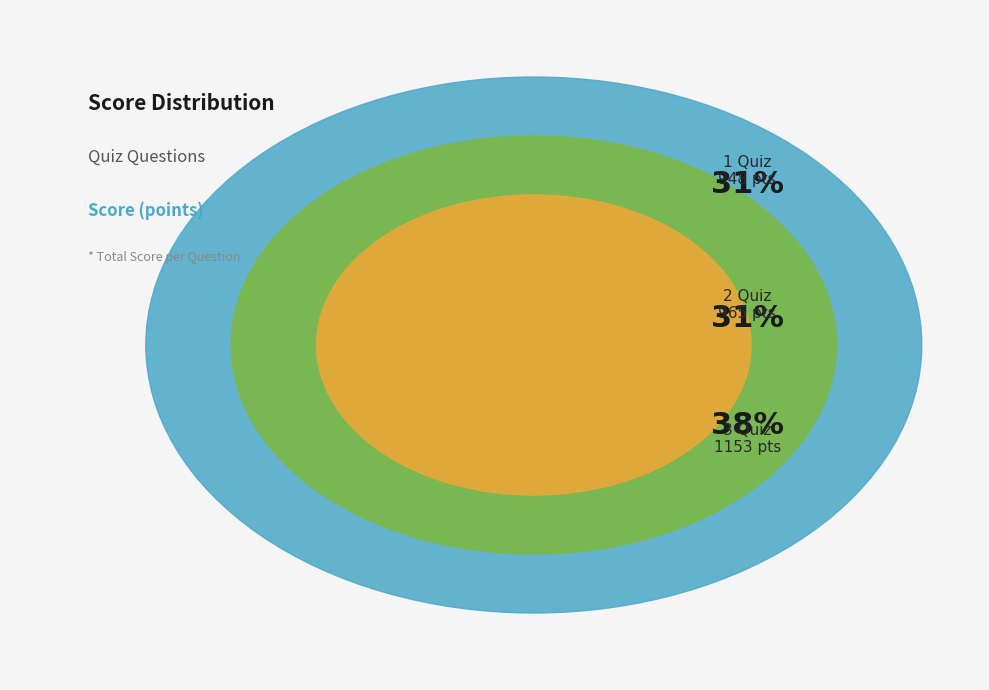

To the nearest percent, what is the difference between the 2 Quiz and 3 Quiz slice percentages?

6%